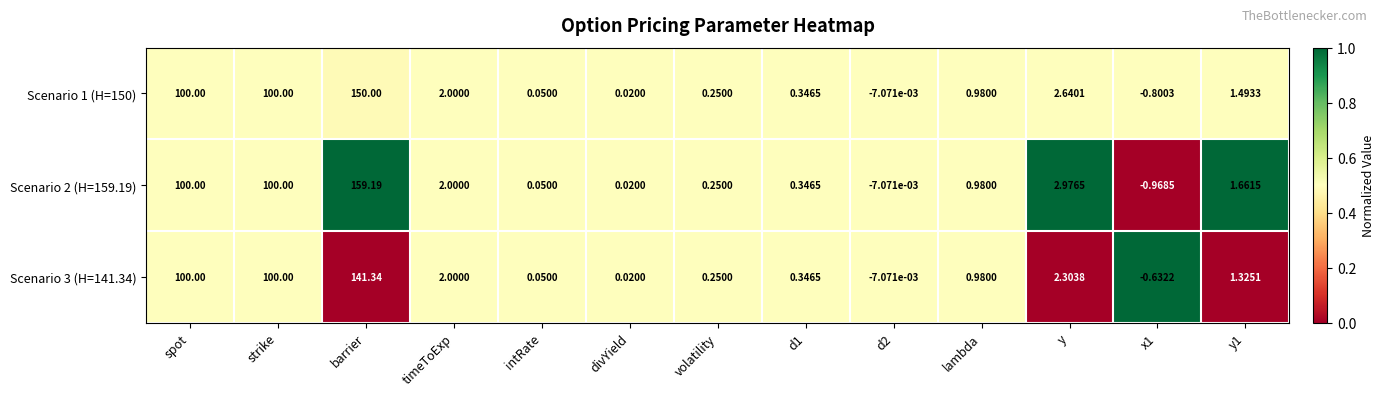

Is the value of Scenario 1 (H=150) at strike greater than the value of Scenario 2 (H=159.19) at intRate?

Yes